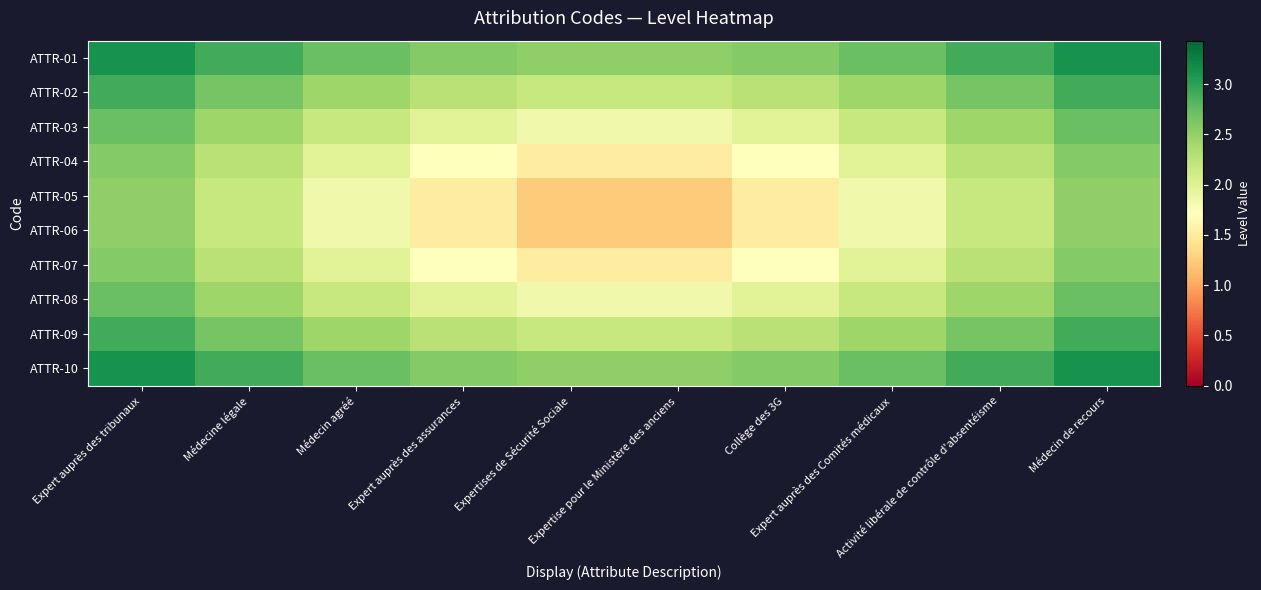

Reading right to left, list all the values displayed in this chart.

ATTR-01: Médecin de recours=3.1	Activité libérale de contrôle d'absentéisme=2.9	Expert auprès des Comités médicaux=2.7	Collège des 3G=2.6	Expertise pour le Ministère des anciens=2.5	Expertises de Sécurité Sociale=2.5	Expert auprès des assurances=2.6	Médecin agréé=2.7	Médecine légale=2.9	Expert auprès des tribunaux=3.1
ATTR-02: Médecin de recours=2.9	Activité libérale de contrôle d'absentéisme=2.6	Expert auprès des Comités médicaux=2.4	Collège des 3G=2.3	Expertise pour le Ministère des anciens=2.2	Expertises de Sécurité Sociale=2.2	Expert auprès des assurances=2.3	Médecin agréé=2.4	Médecine légale=2.6	Expert auprès des tribunaux=2.9
ATTR-03: Médecin de recours=2.7	Activité libérale de contrôle d'absentéisme=2.4	Expert auprès des Comités médicaux=2.2	Collège des 3G=2.0	Expertise pour le Ministère des anciens=1.8	Expertises de Sécurité Sociale=1.8	Expert auprès des assurances=2.0	Médecin agréé=2.2	Médecine légale=2.4	Expert auprès des tribunaux=2.7
ATTR-04: Médecin de recours=2.6	Activité libérale de contrôle d'absentéisme=2.3	Expert auprès des Comités médicaux=2.0	Collège des 3G=1.7	Expertise pour le Ministère des anciens=1.5	Expertises de Sécurité Sociale=1.5	Expert auprès des assurances=1.7	Médecin agréé=2.0	Médecine légale=2.3	Expert auprès des tribunaux=2.6
ATTR-05: Médecin de recours=2.5	Activité libérale de contrôle d'absentéisme=2.2	Expert auprès des Comités médicaux=1.8	Collège des 3G=1.5	Expertise pour le Ministère des anciens=1.2	Expertises de Sécurité Sociale=1.2	Expert auprès des assurances=1.5	Médecin agréé=1.8	Médecine légale=2.2	Expert auprès des tribunaux=2.5
ATTR-06: Médecin de recours=2.5	Activité libérale de contrôle d'absentéisme=2.2	Expert auprès des Comités médicaux=1.8	Collège des 3G=1.5	Expertise pour le Ministère des anciens=1.2	Expertises de Sécurité Sociale=1.2	Expert auprès des assurances=1.5	Médecin agréé=1.8	Médecine légale=2.2	Expert auprès des tribunaux=2.5
ATTR-07: Médecin de recours=2.6	Activité libérale de contrôle d'absentéisme=2.3	Expert auprès des Comités médicaux=2.0	Collège des 3G=1.7	Expertise pour le Ministère des anciens=1.5	Expertises de Sécurité Sociale=1.5	Expert auprès des assurances=1.7	Médecin agréé=2.0	Médecine légale=2.3	Expert auprès des tribunaux=2.6
ATTR-08: Médecin de recours=2.7	Activité libérale de contrôle d'absentéisme=2.4	Expert auprès des Comités médicaux=2.2	Collège des 3G=2.0	Expertise pour le Ministère des anciens=1.8	Expertises de Sécurité Sociale=1.8	Expert auprès des assurances=2.0	Médecin agréé=2.2	Médecine légale=2.4	Expert auprès des tribunaux=2.7
ATTR-09: Médecin de recours=2.9	Activité libérale de contrôle d'absentéisme=2.6	Expert auprès des Comités médicaux=2.4	Collège des 3G=2.3	Expertise pour le Ministère des anciens=2.2	Expertises de Sécurité Sociale=2.2	Expert auprès des assurances=2.3	Médecin agréé=2.4	Médecine légale=2.6	Expert auprès des tribunaux=2.9
ATTR-10: Médecin de recours=3.1	Activité libérale de contrôle d'absentéisme=2.9	Expert auprès des Comités médicaux=2.7	Collège des 3G=2.6	Expertise pour le Ministère des anciens=2.5	Expertises de Sécurité Sociale=2.5	Expert auprès des assurances=2.6	Médecin agréé=2.7	Médecine légale=2.9	Expert auprès des tribunaux=3.1